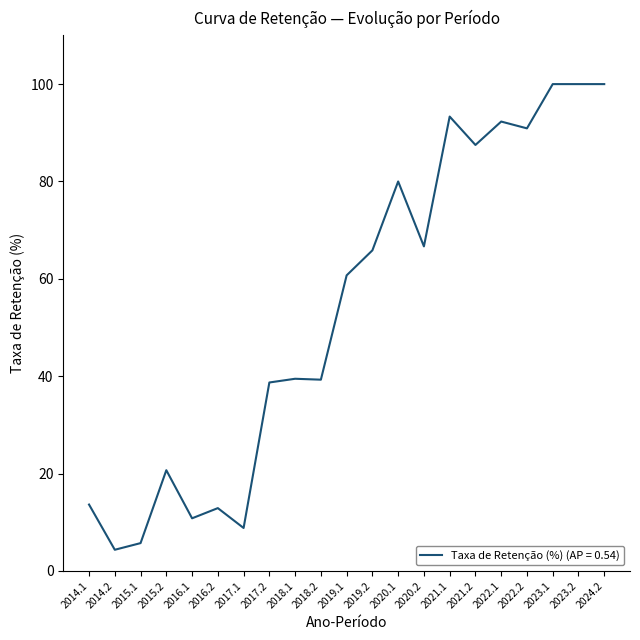

What is the difference between the maximum and minimum values?

95.7